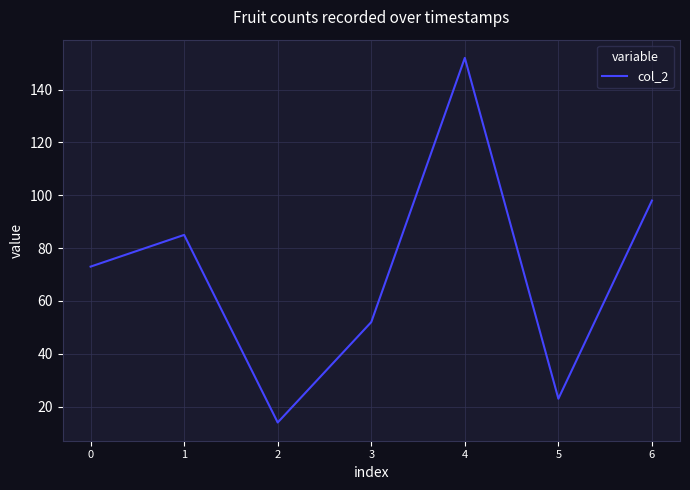

Rank the categories by value from lowest to highest.

2, 5, 3, 0, 1, 6, 4